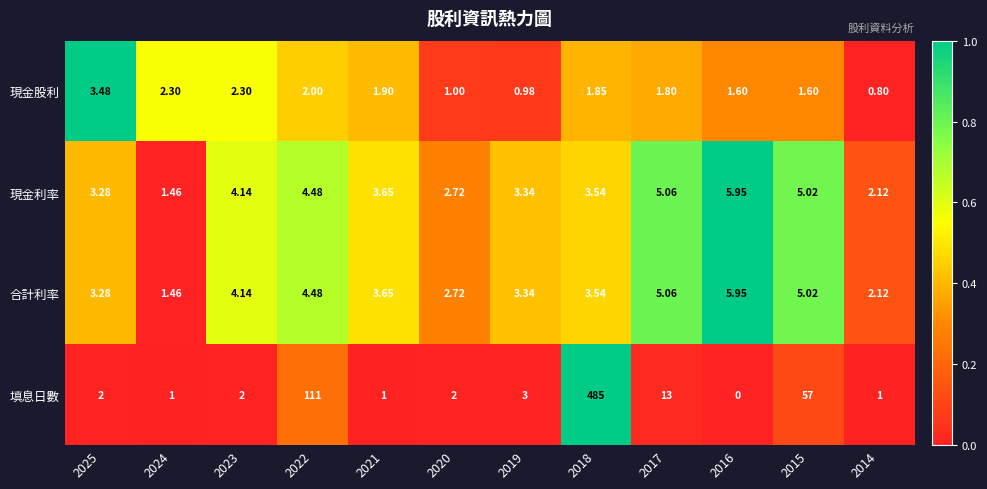

Which series has the largest total across all categories?

填息日數